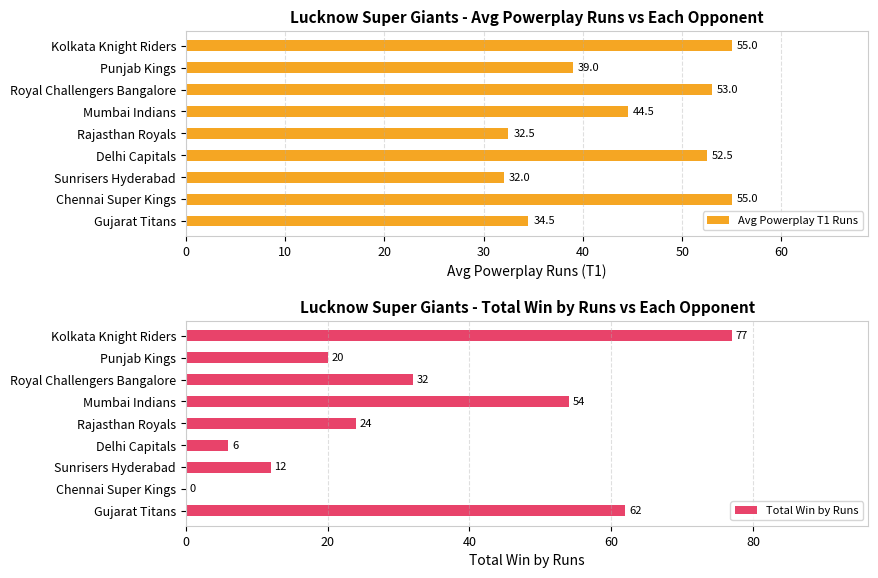

How many values in the Avg Powerplay T1 Runs series exceed 44?

5